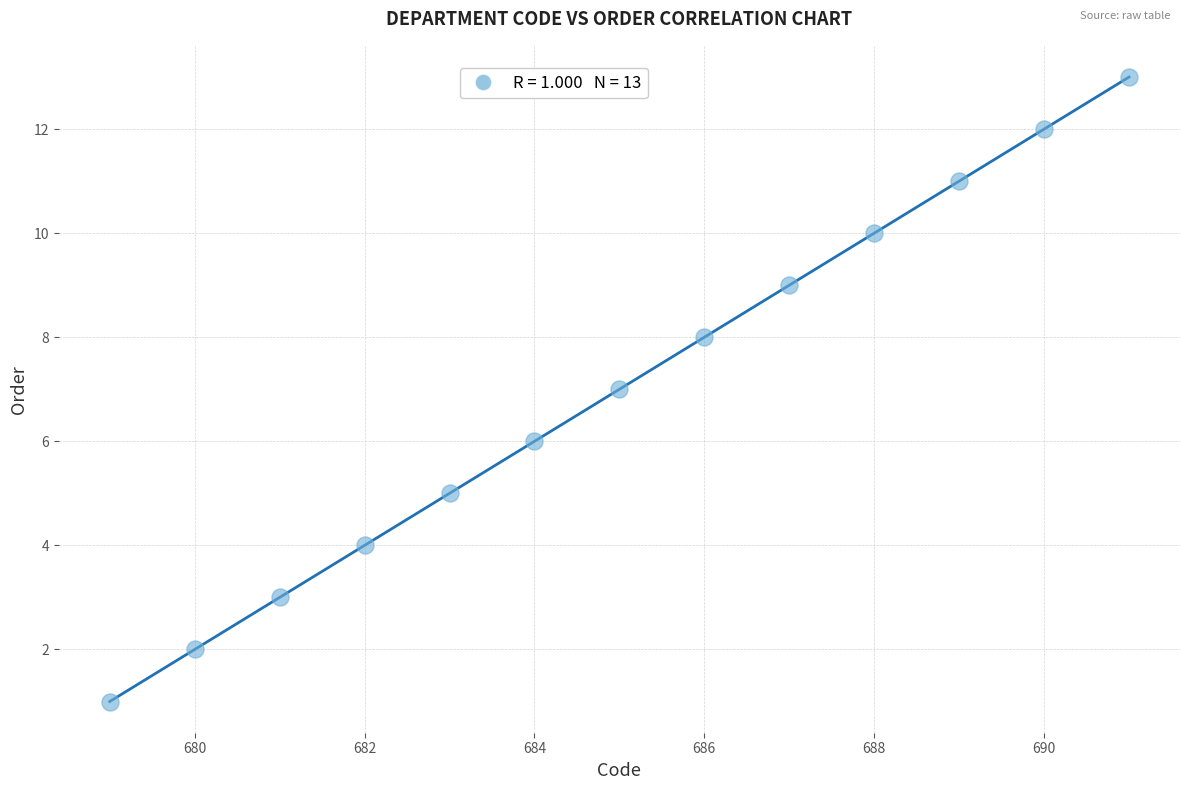

What is the range of Y values (max minus min)?

12